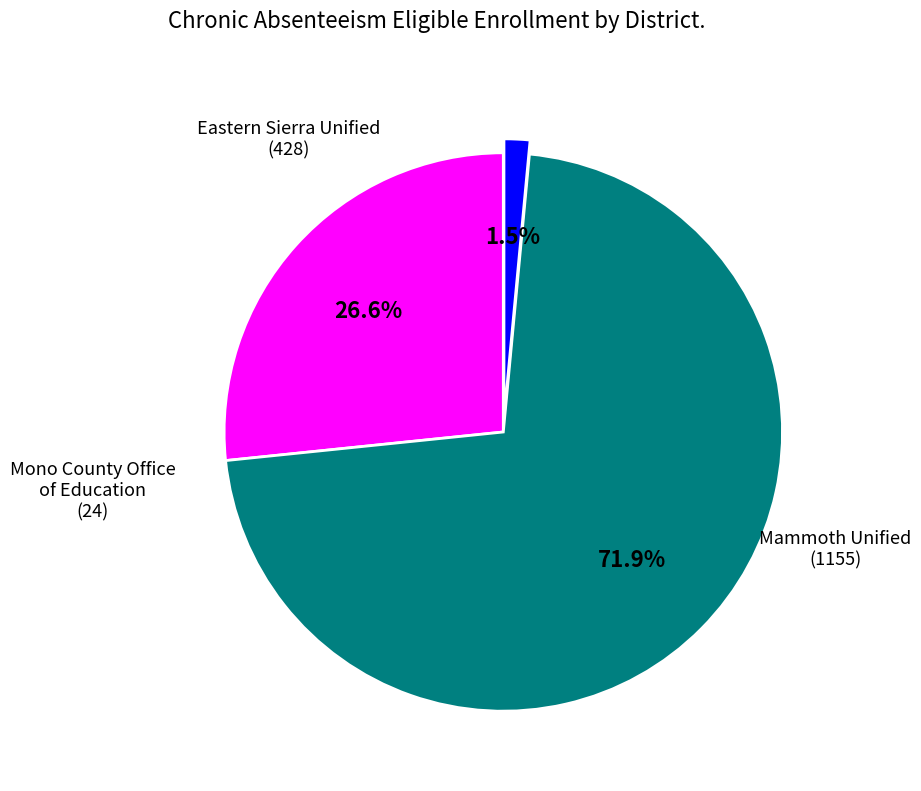

Between Mammoth Unified and Eastern Sierra Unified, which is larger?

Mammoth Unified